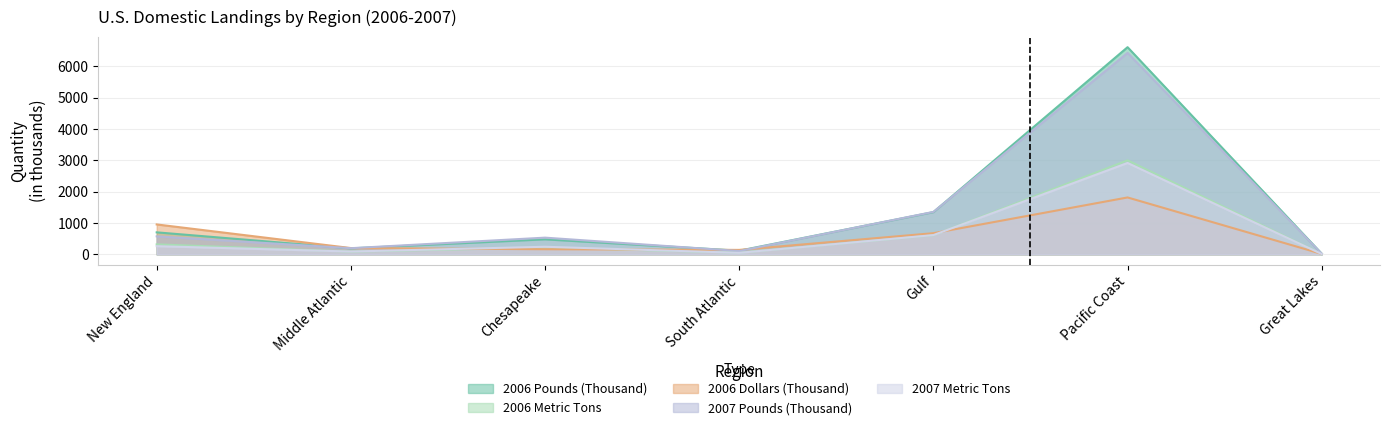

True or false: 2007 Metric Tons has more than 1 interior local peaks.

True